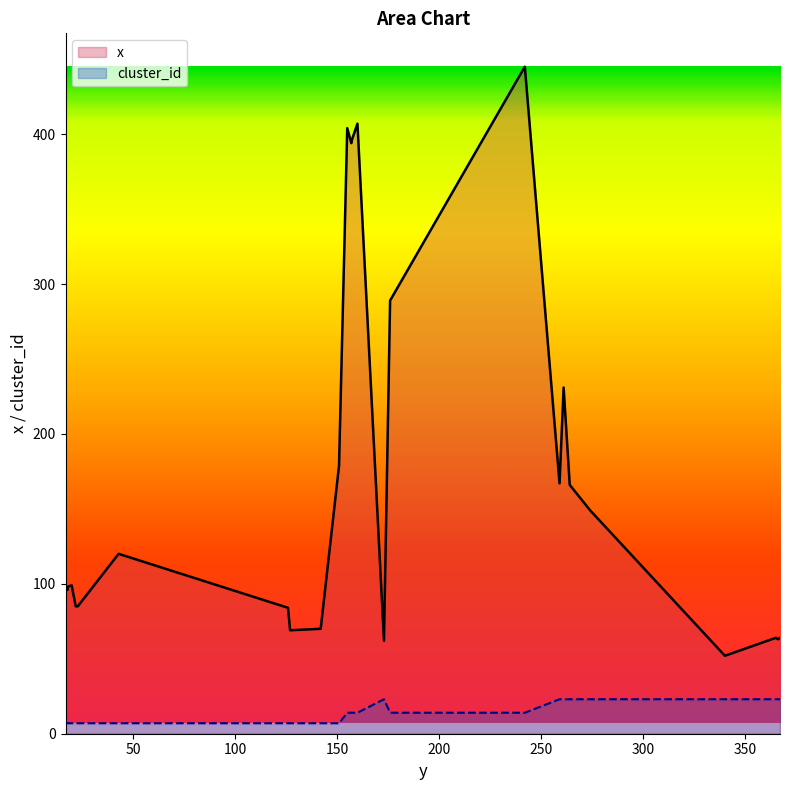

The x_vals series shows 149 at 23. True or false?

False